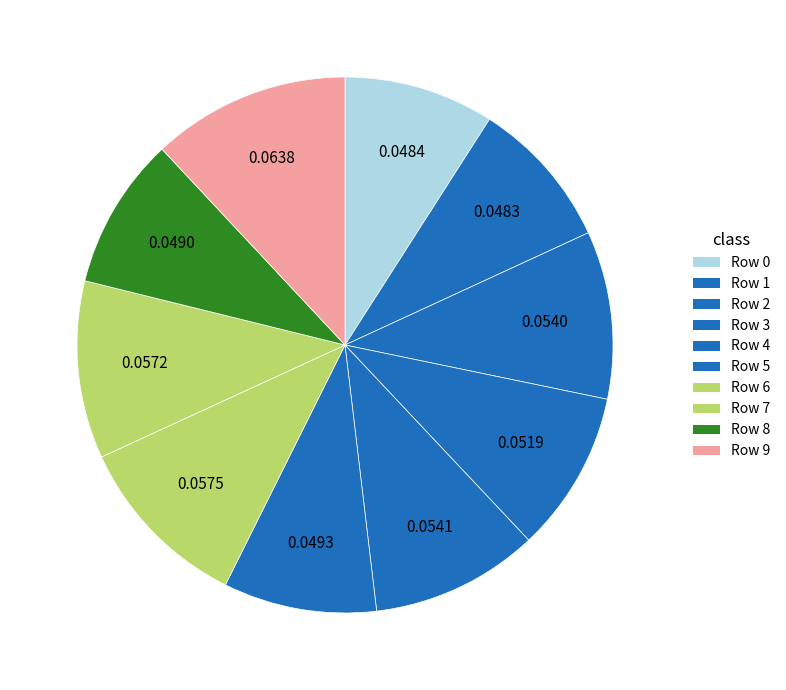

Is it true that Row 2 is 10% of the pie?

True